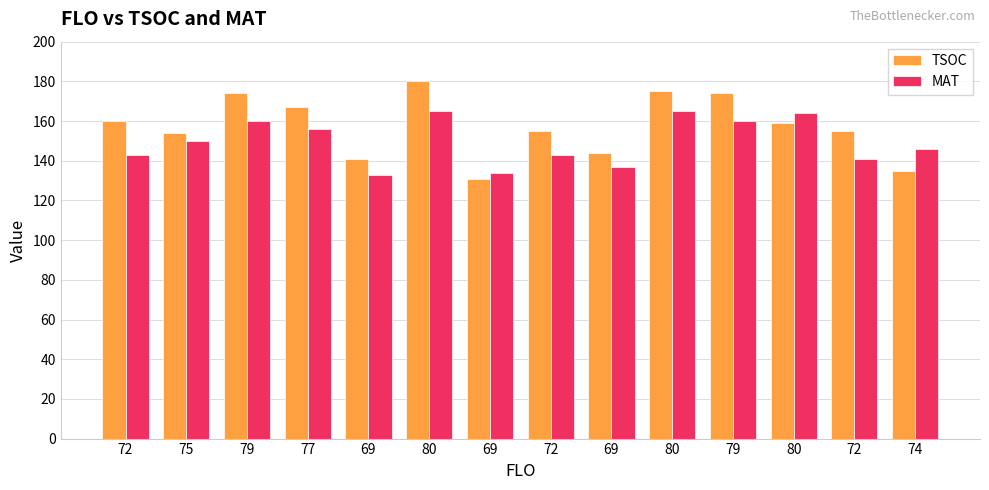

True or false: MAT has a value of 156 at 77.

True